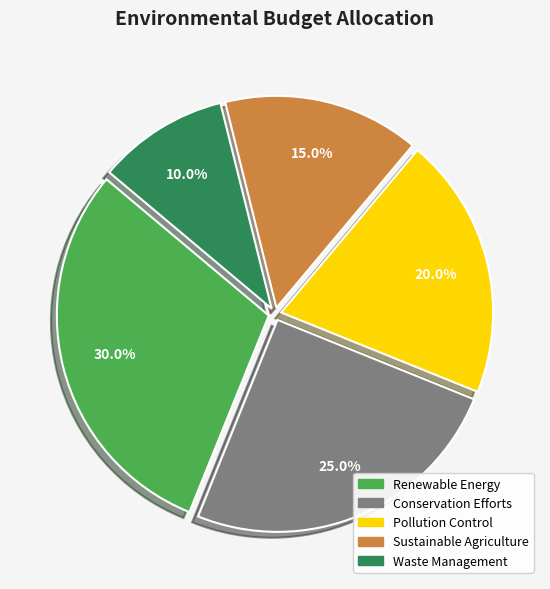

To the nearest percent, what portion does Waste Management represent?

10%